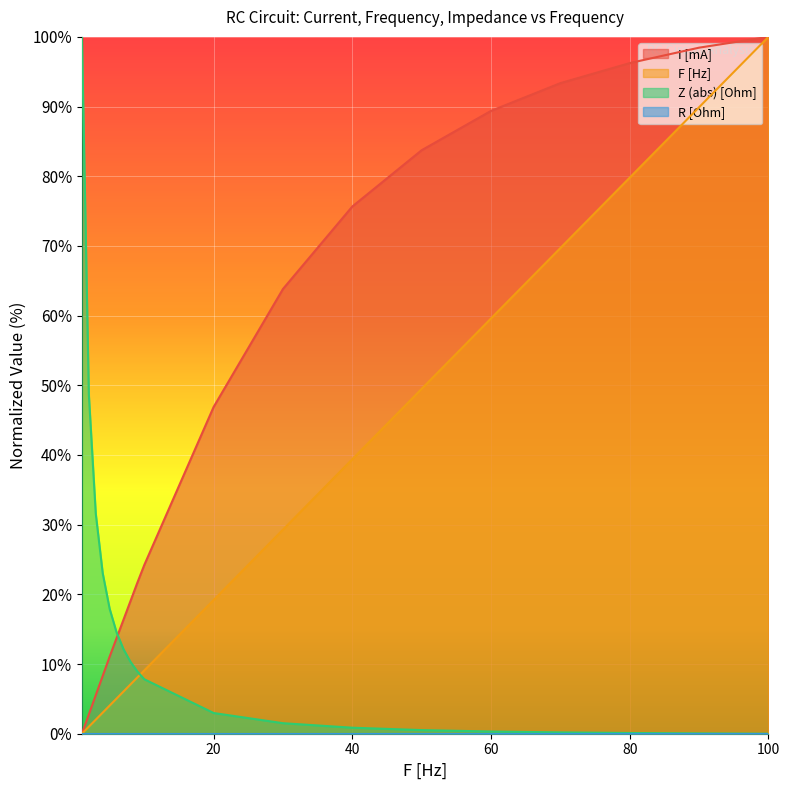

Which series has the largest total across all categories?

I [mA]